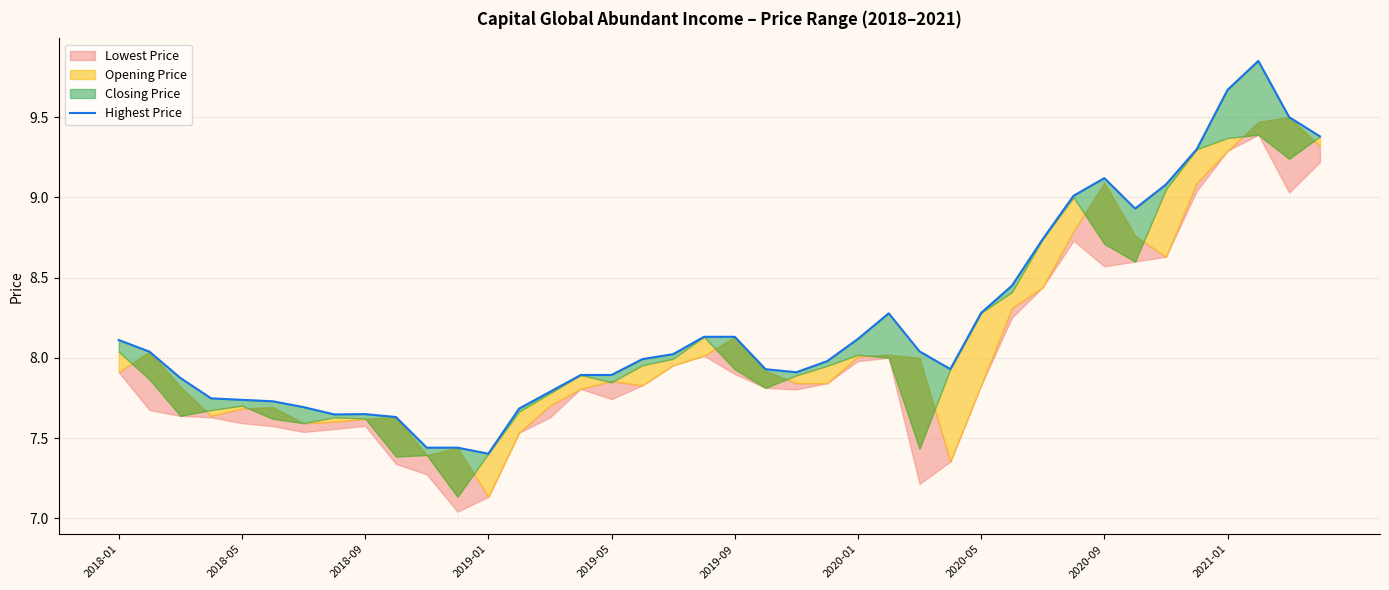

True or false: the data shows 7.9 at 27.

True